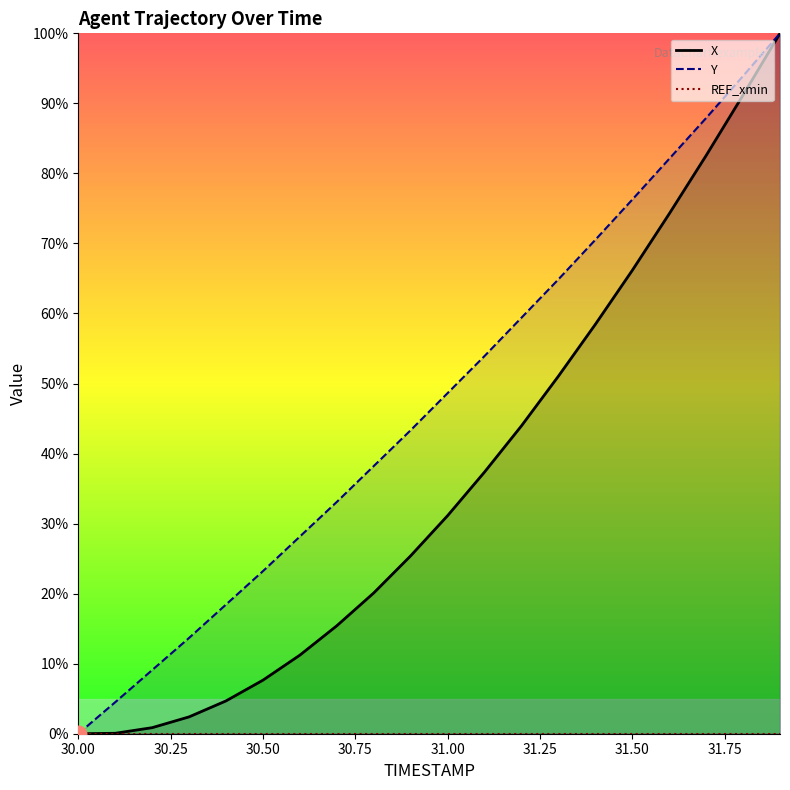

Which series has the largest range (max minus min)?

X